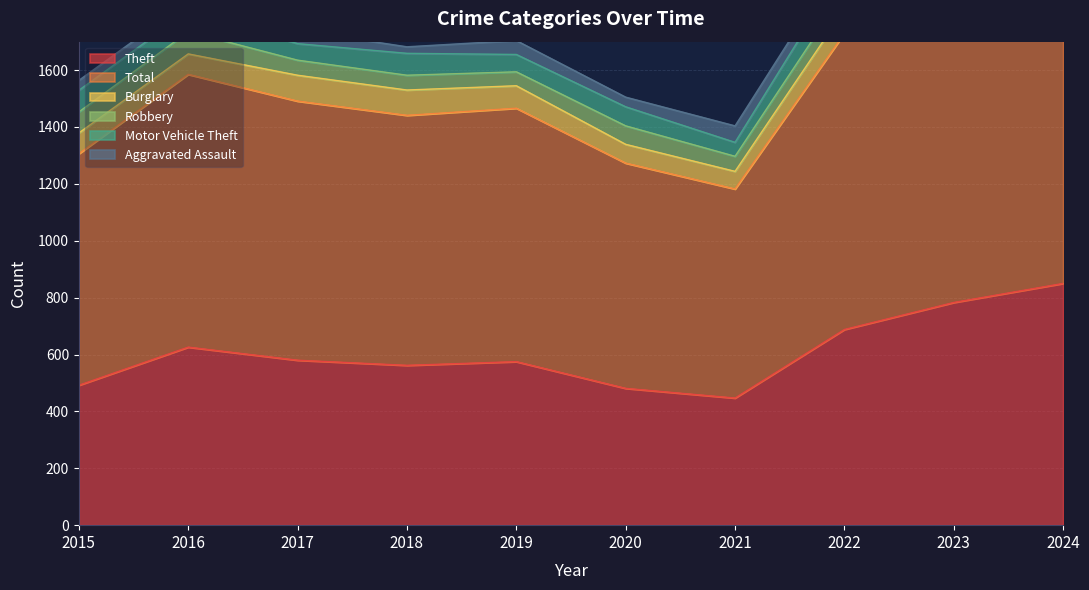

Which series has the largest total across all categories?

Total